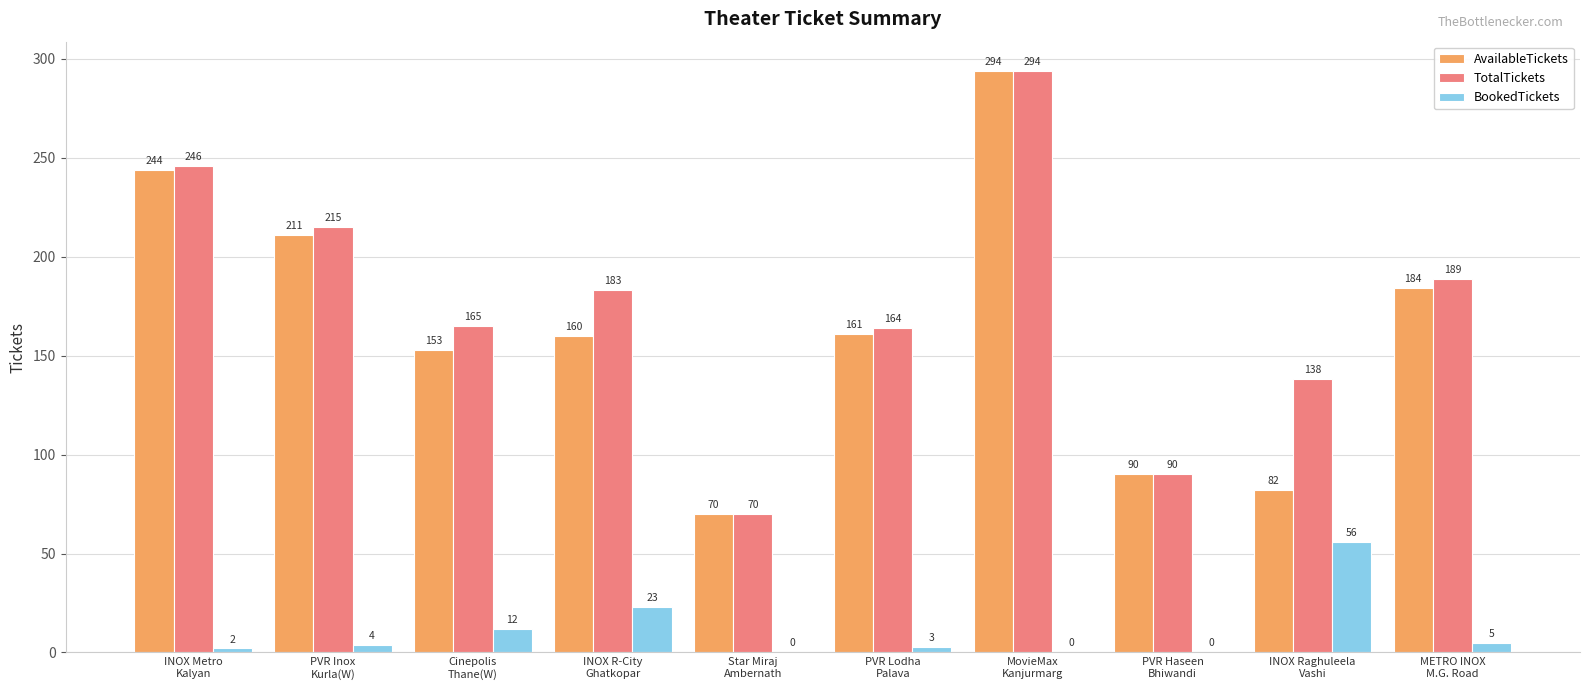

How many TotalTickets values are between 138 and 215?

6